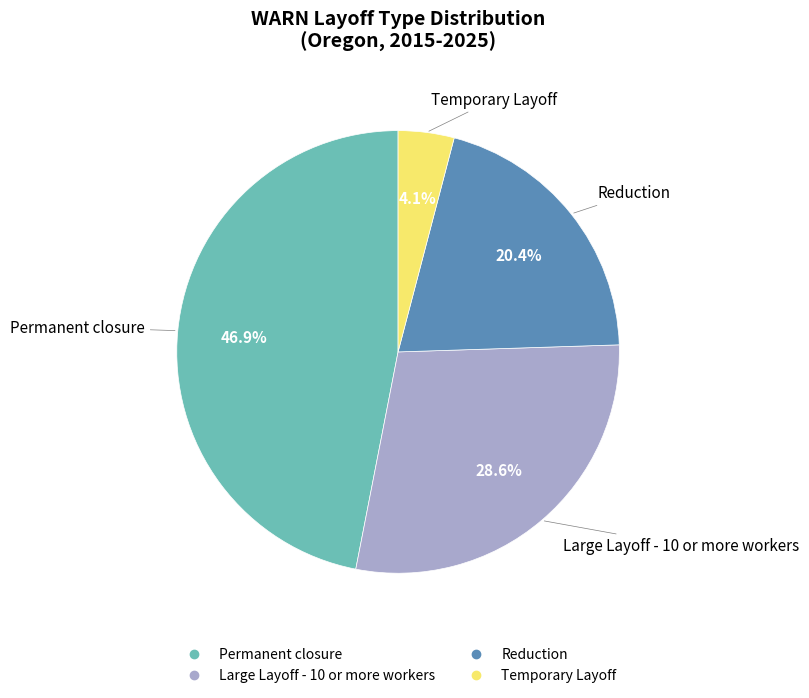

What is the ratio of the value at Large Layoff - 10 or more workers to the value at Temporary Layoff?

7.0